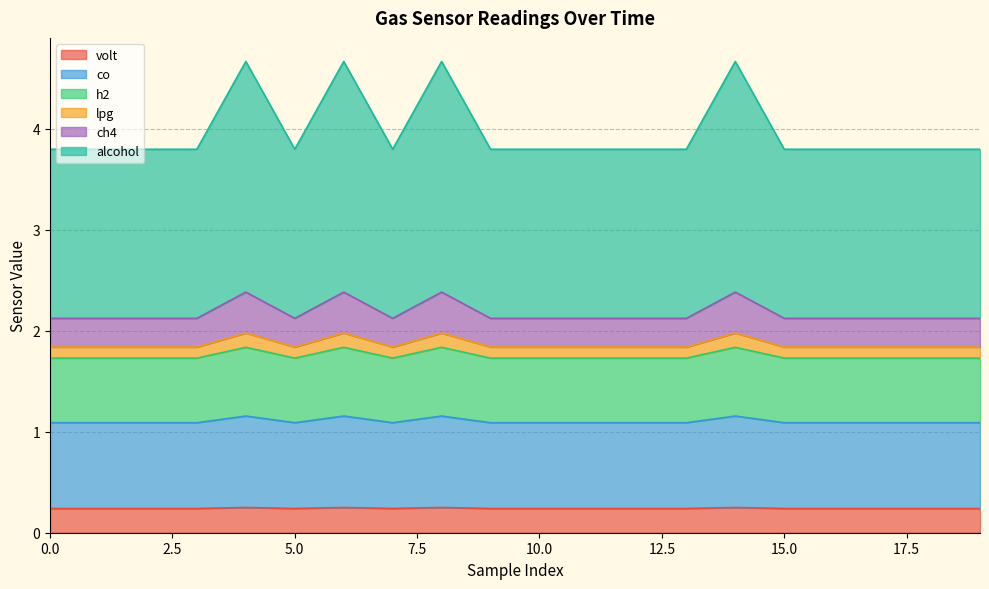

Between 4 and 17, which is larger?

4